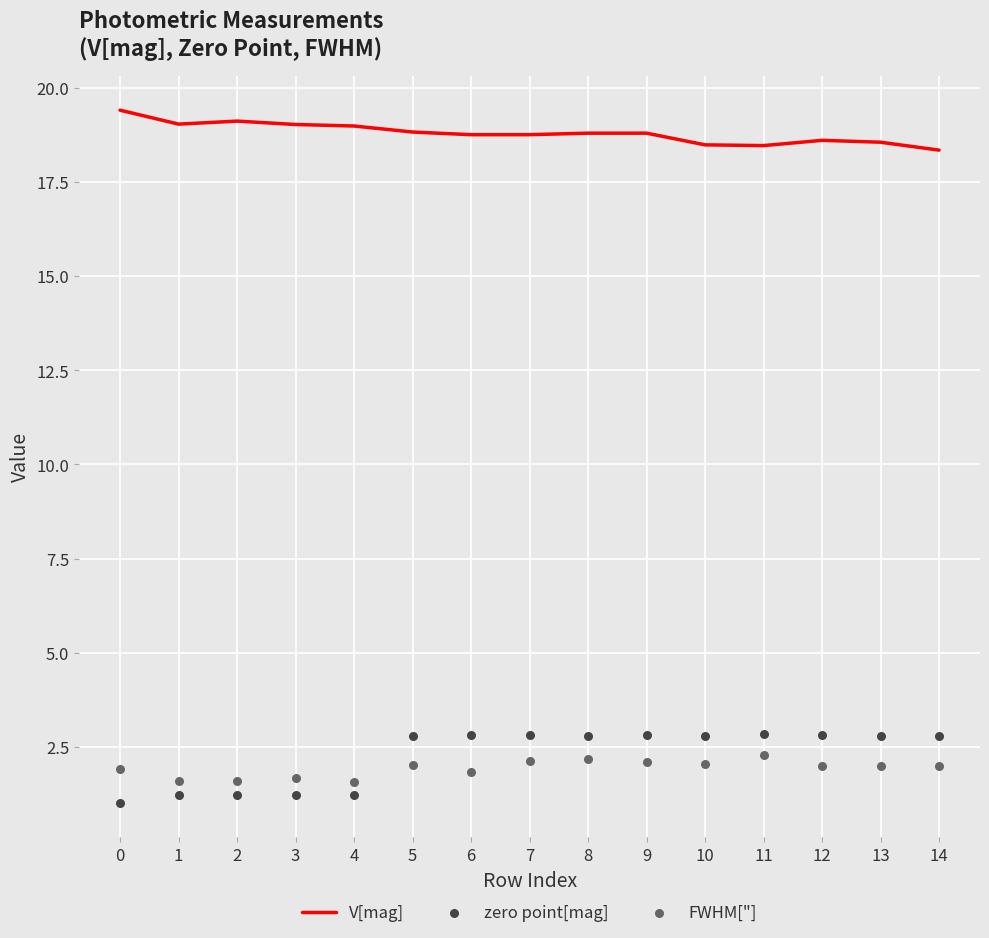

What is the total value across all series at 10?

23.3